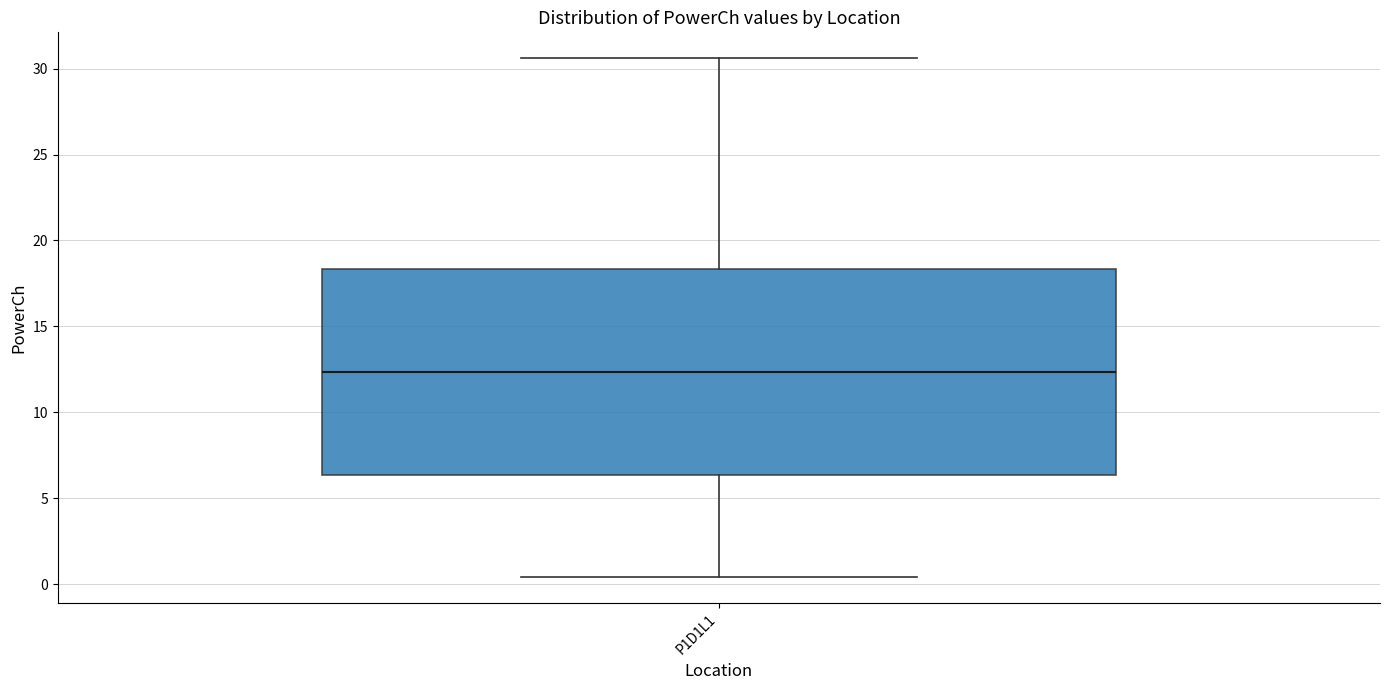

Read this box plot against the y-axis: the position of the median line, the range covered by the box, and the ends of both whiskers. The values are not printed on the chart, so give them approximately, as read against the axis.

median 12.5, box 6.5 to 18.5, whiskers 0.5 to 30.5